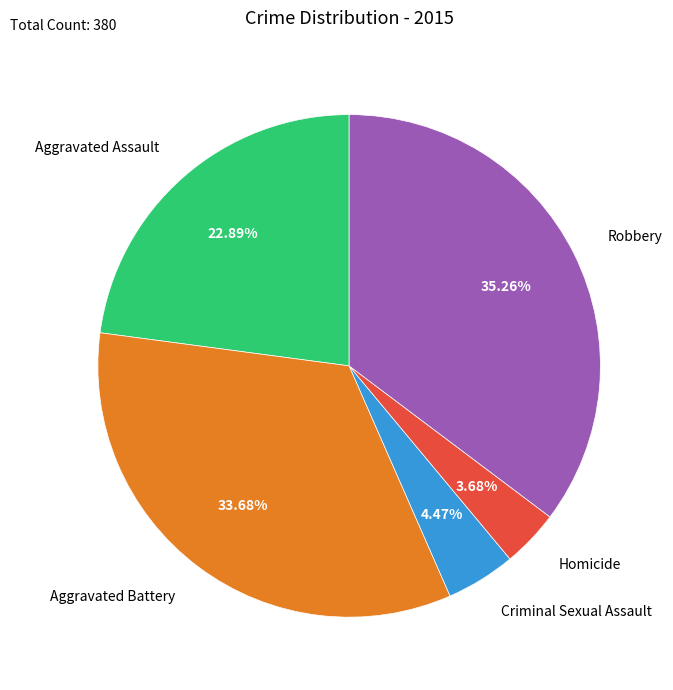

Is the sum of Homicide and Aggravated Battery greater than half?

No